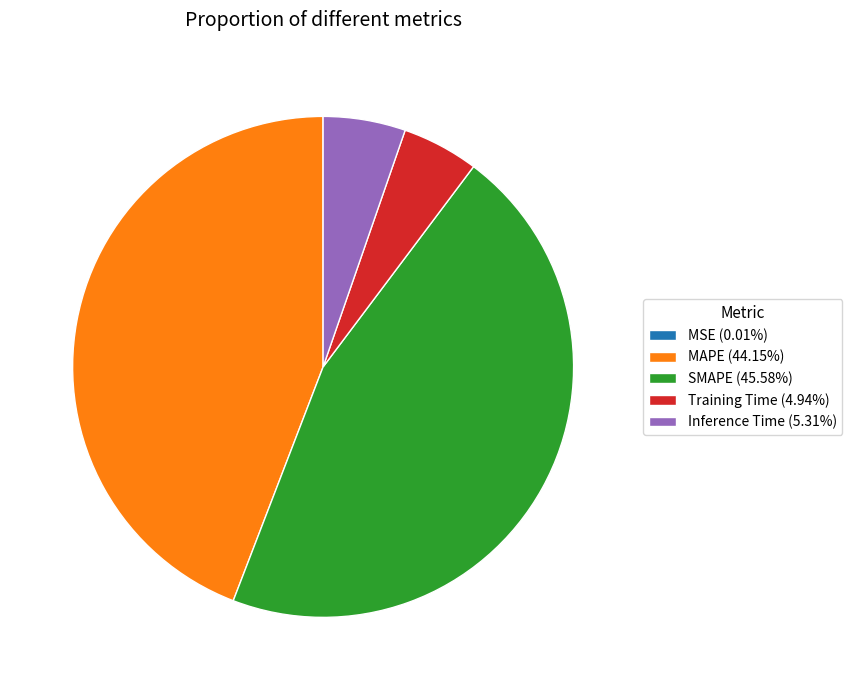

True or false: SMAPE accounts for 46% of the total.

True